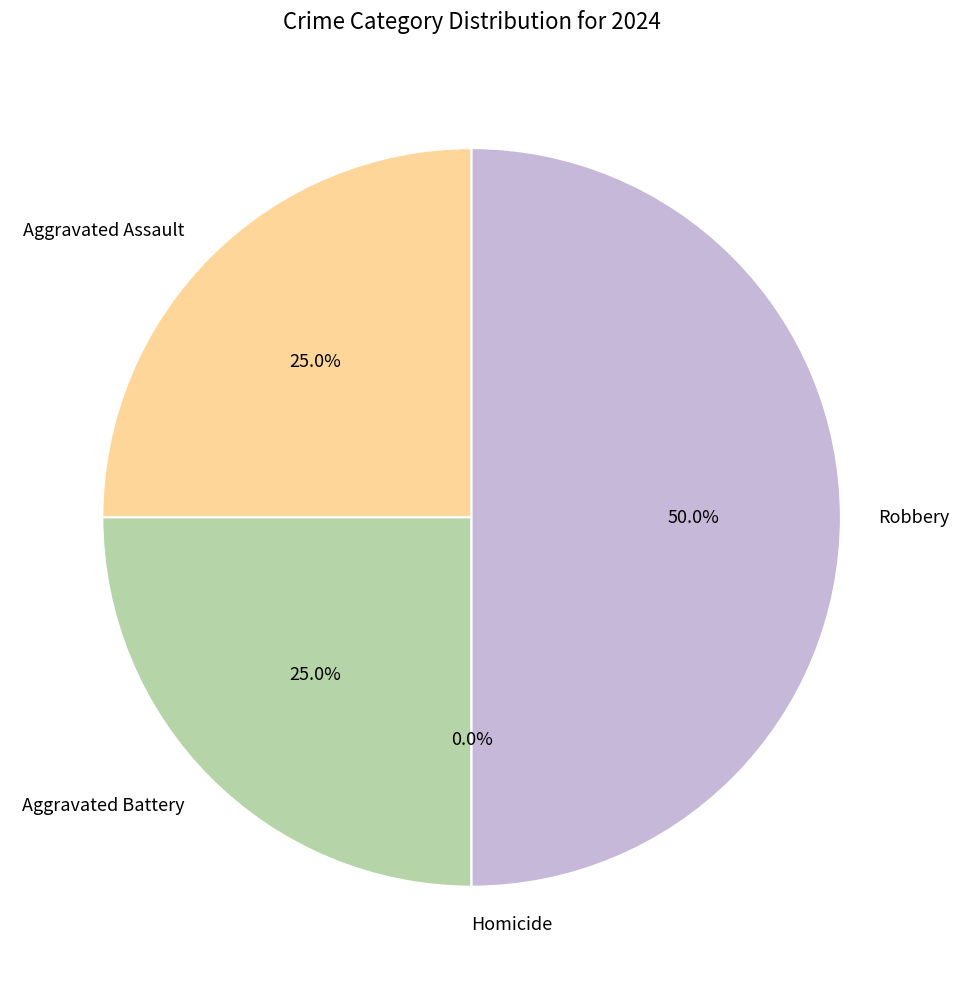

Rank the categories by value from highest to lowest.

Robbery, Aggravated Assault, Aggravated Battery, Homicide